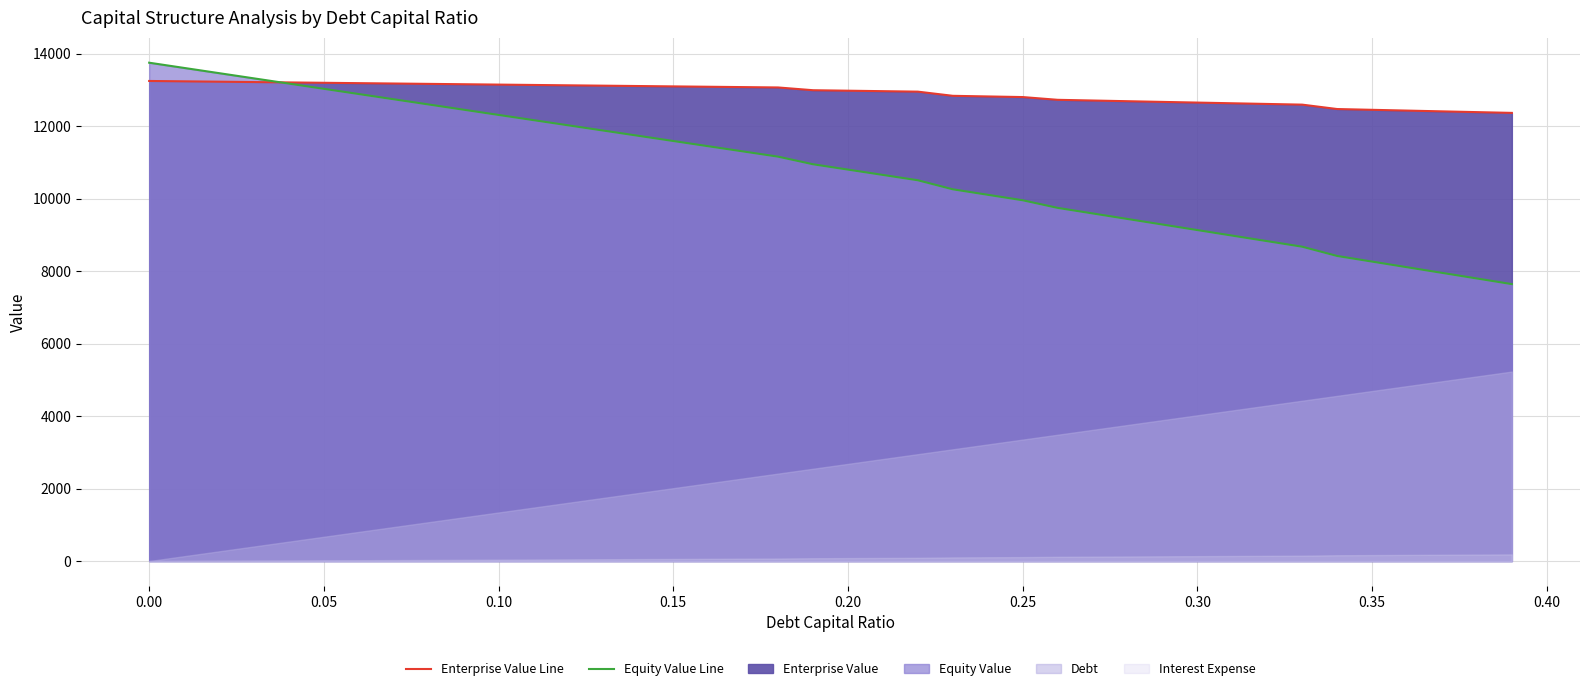

What position from the left is 0.08?

9